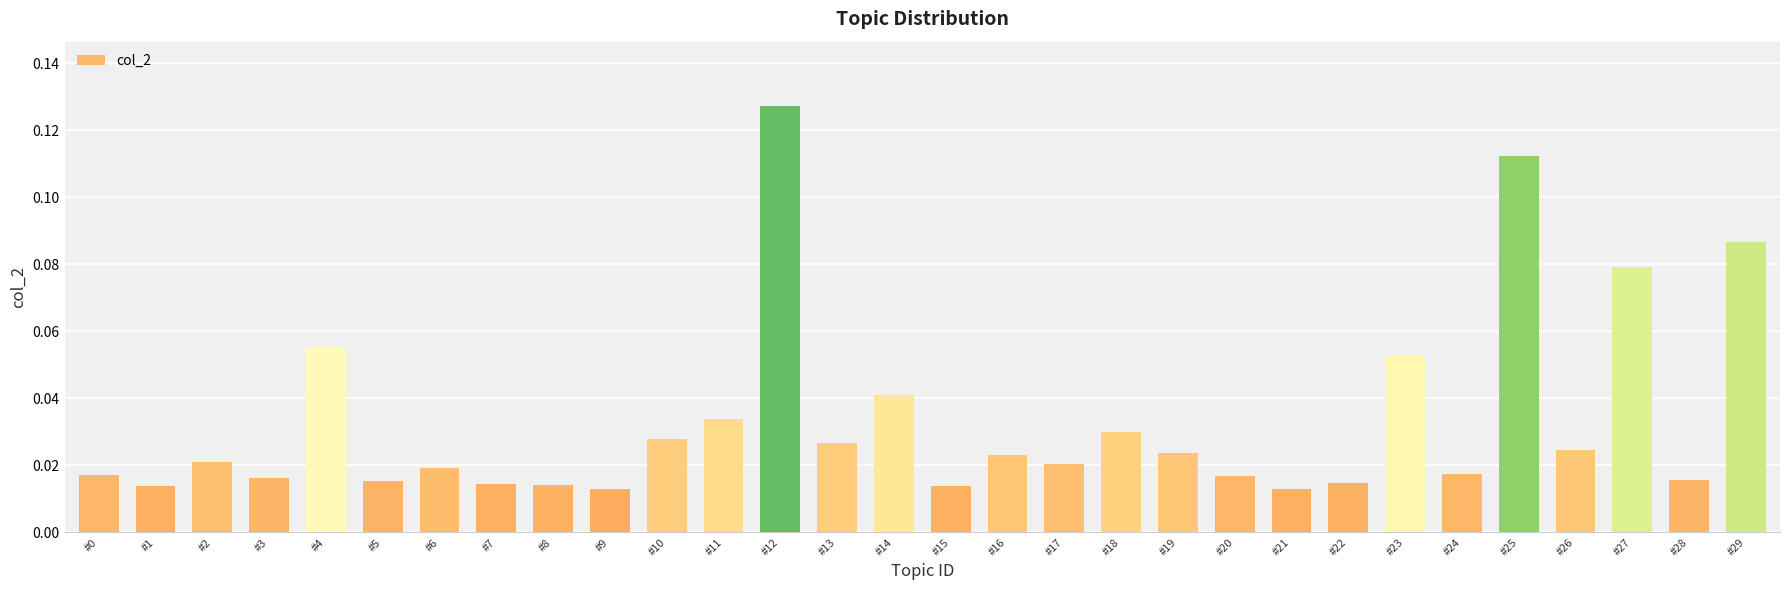

What is the sum of all values?

1.0